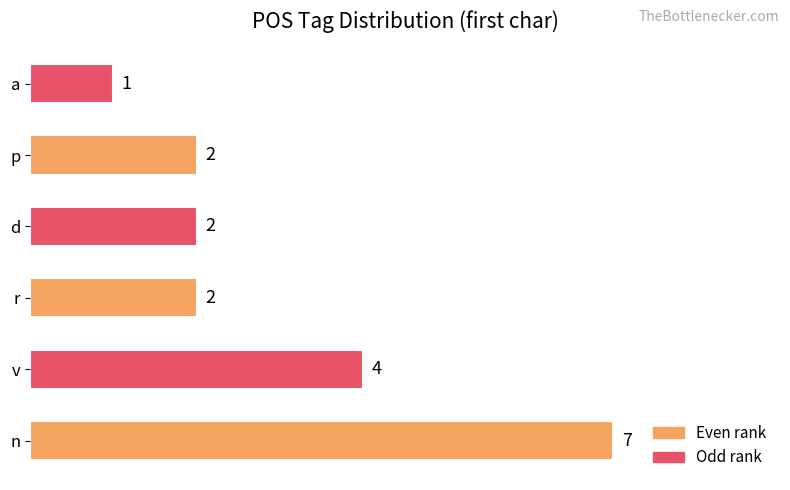

Between n and v, which is larger?

n